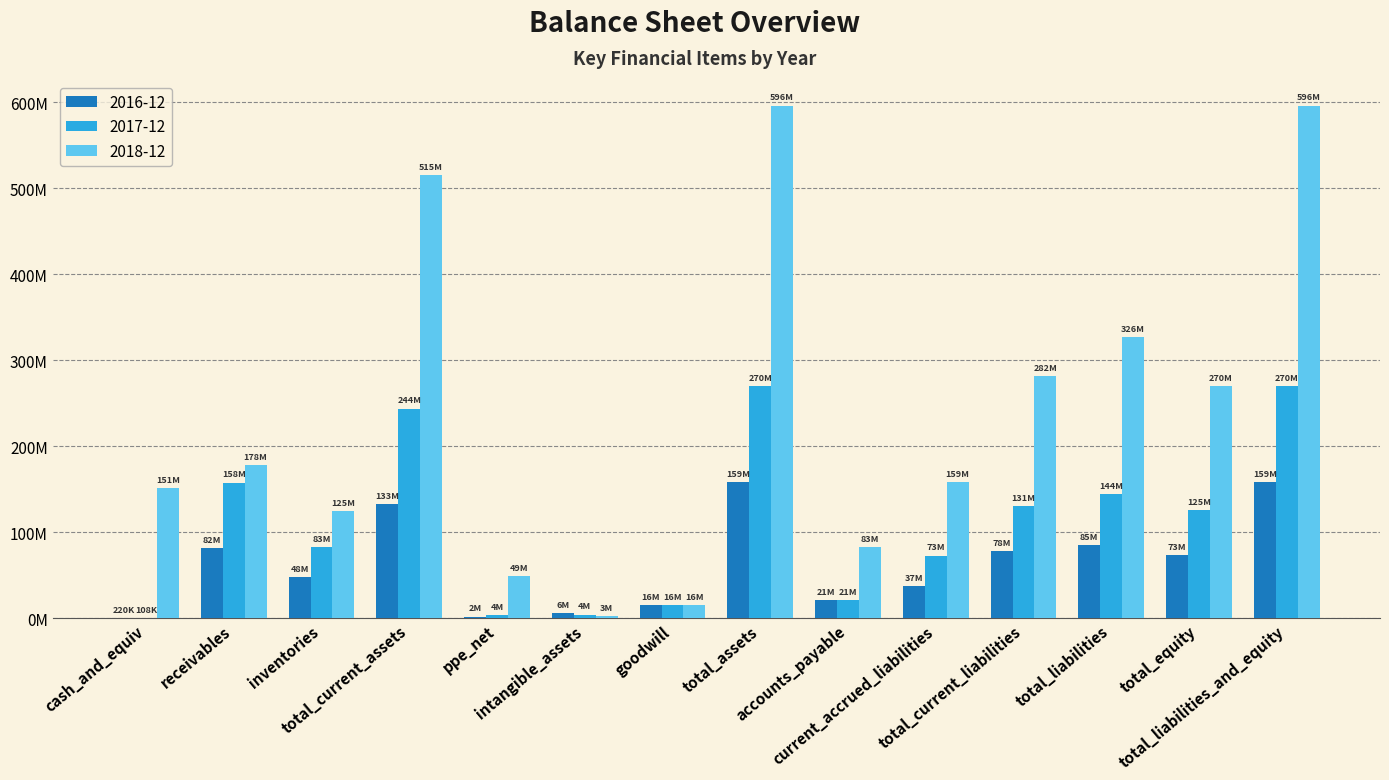

What are all the series names shown in the legend?

2016-12, 2017-12, 2018-12